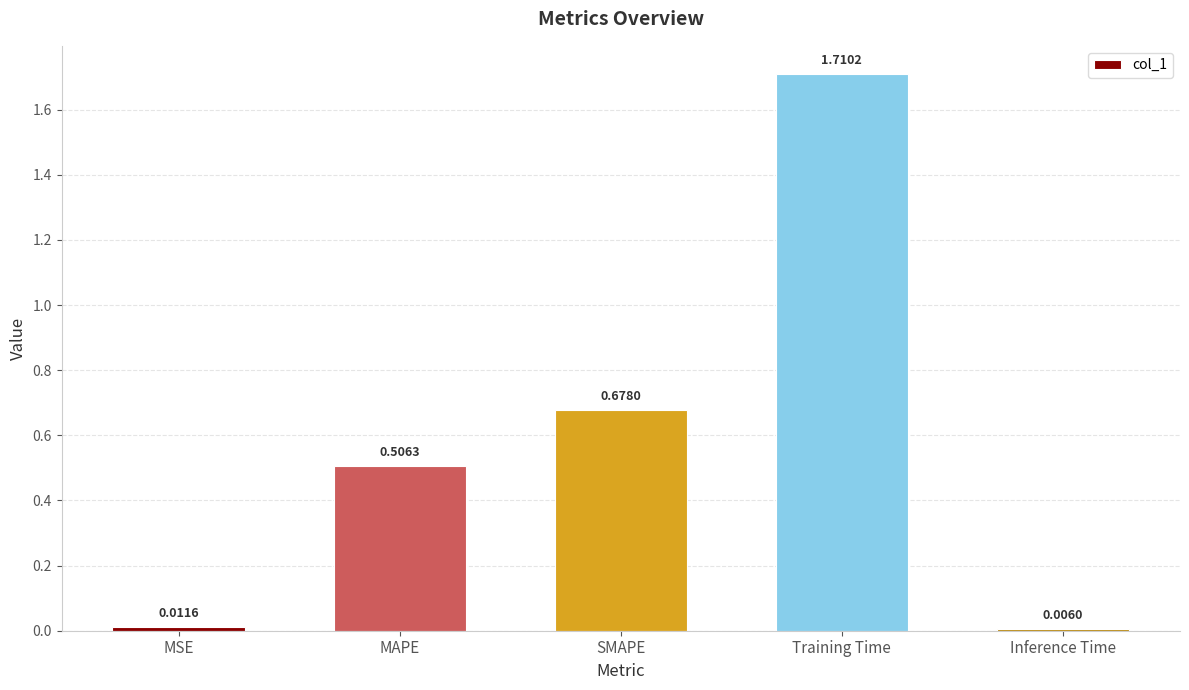

At which label is the value closest to 0?

Inference Time